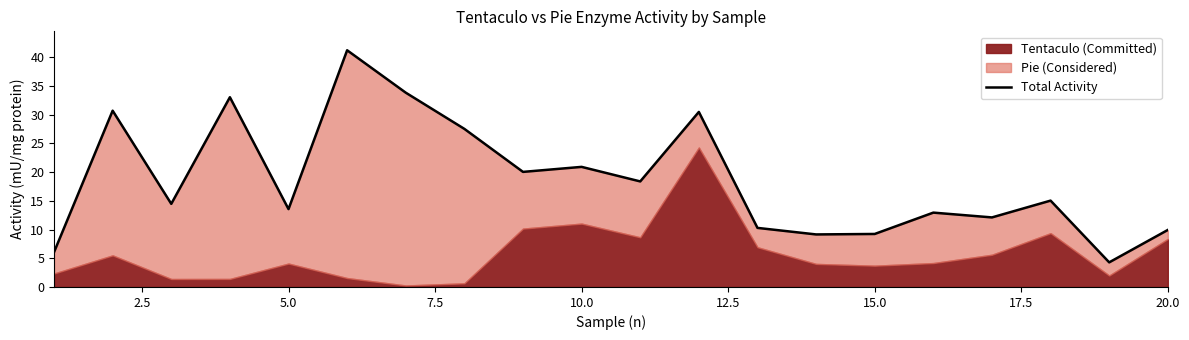

What is the minimum value shown in the chart?

4.3